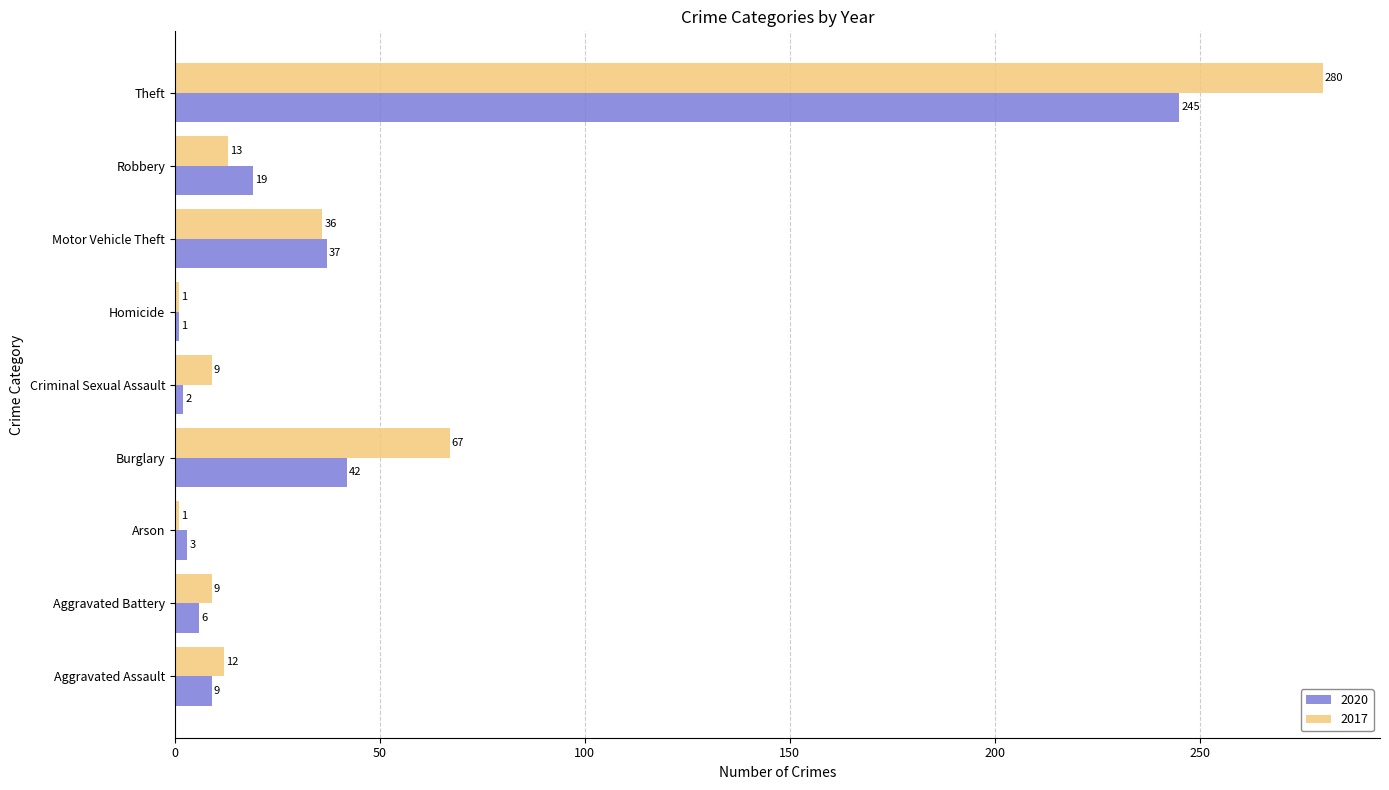

What are all the series names shown in the legend?

2020, 2017